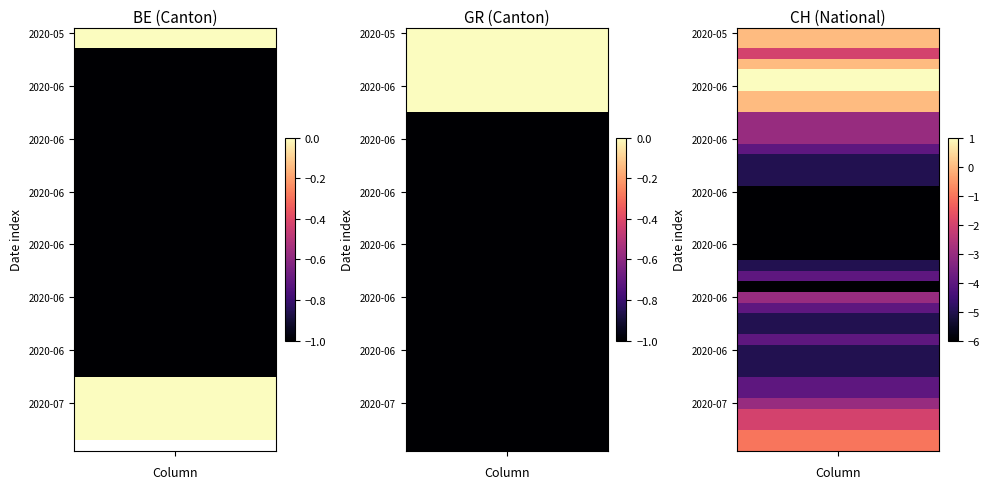

Between 4 and 34, which is larger?

4